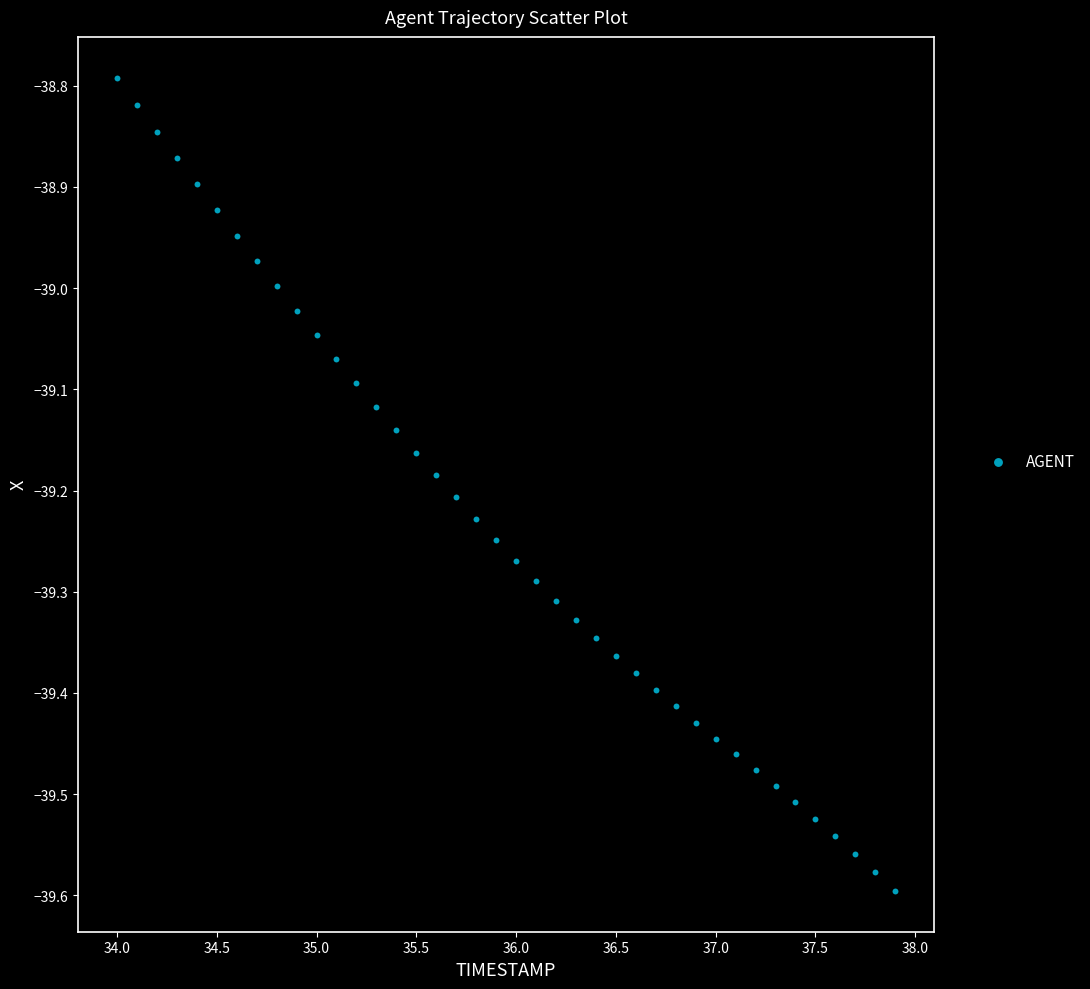

What is the range of Y values (max minus min)?

0.8